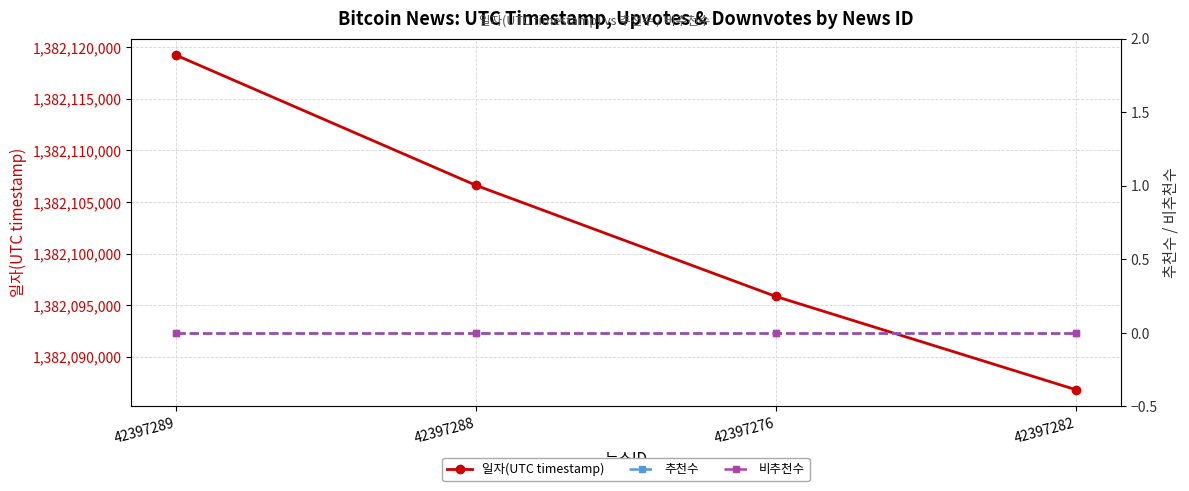

True or false: 비추천수 has a value of 0 at 42397288.

True